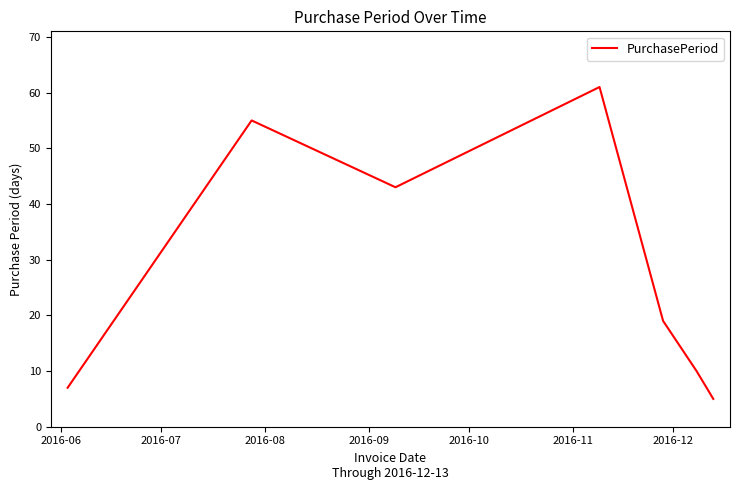

How many series are shown in this chart?

1